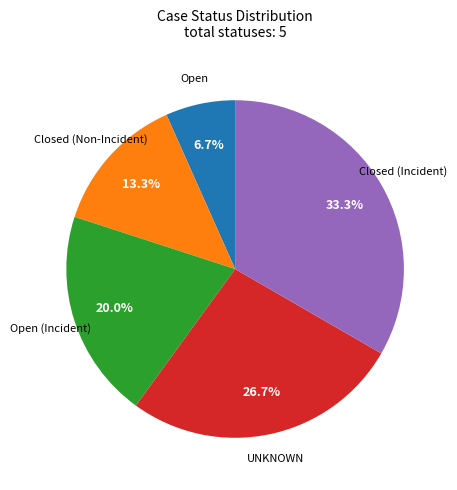

Is there any slice that represents more than half of the pie?

No